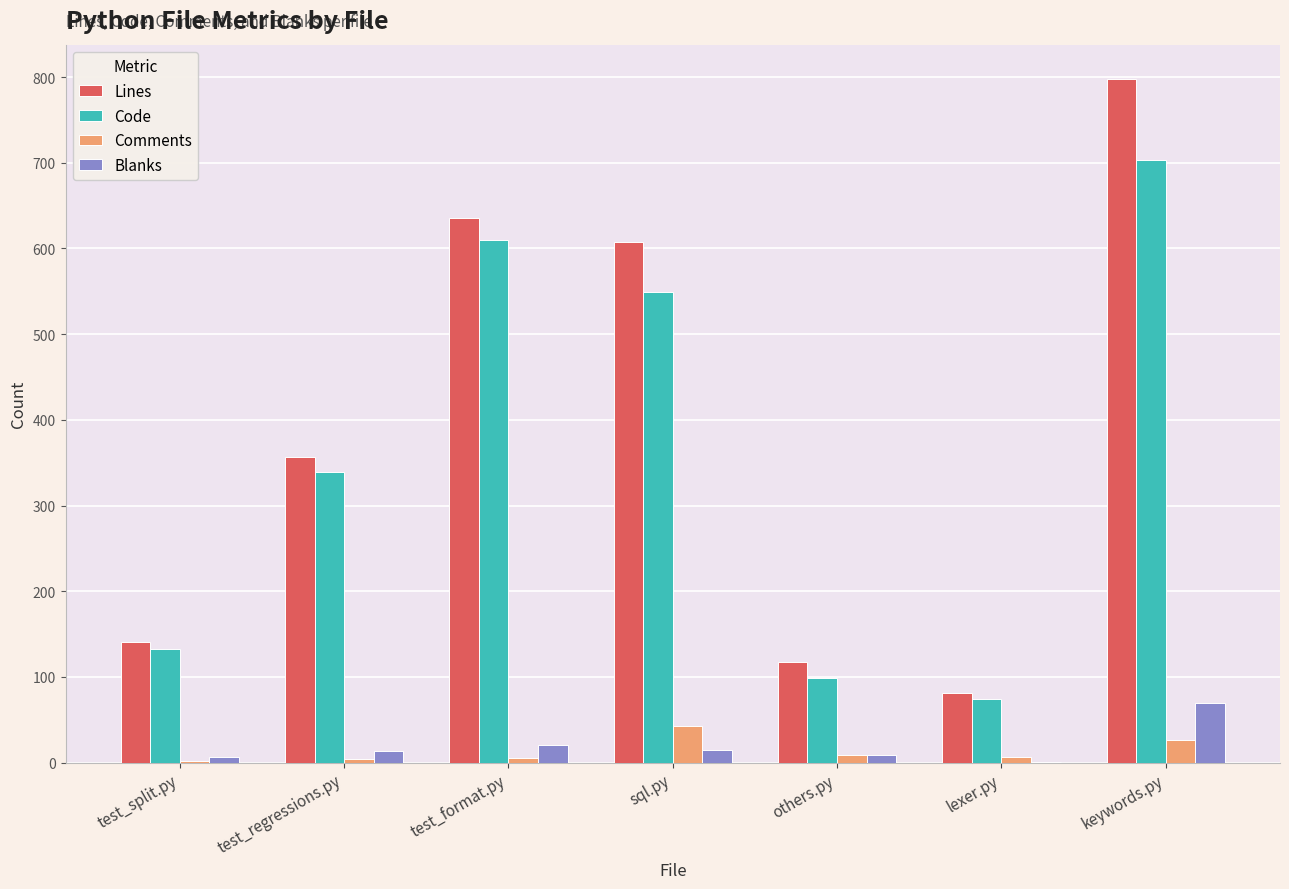

Which series has the largest range (max minus min)?

Lines